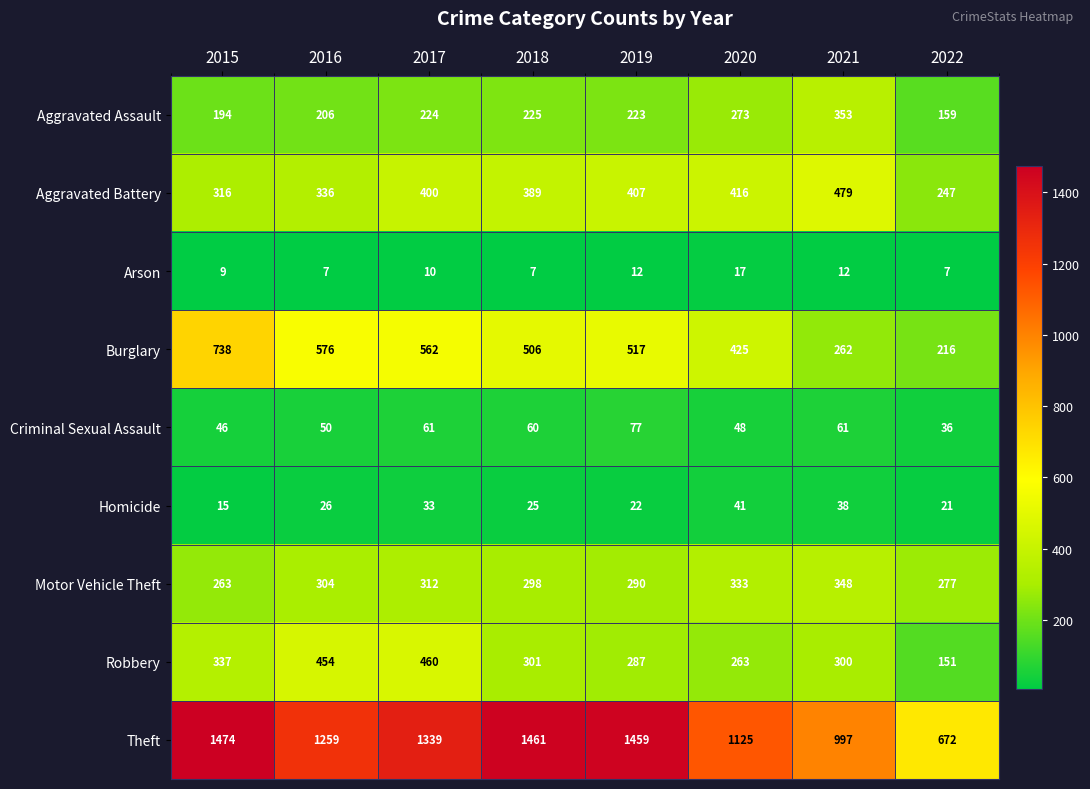

At 2020, list the series in order from largest to smallest.

Theft, Burglary, Aggravated Battery, Motor Vehicle Theft, Aggravated Assault, Robbery, Criminal Sexual Assault, Homicide, Arson